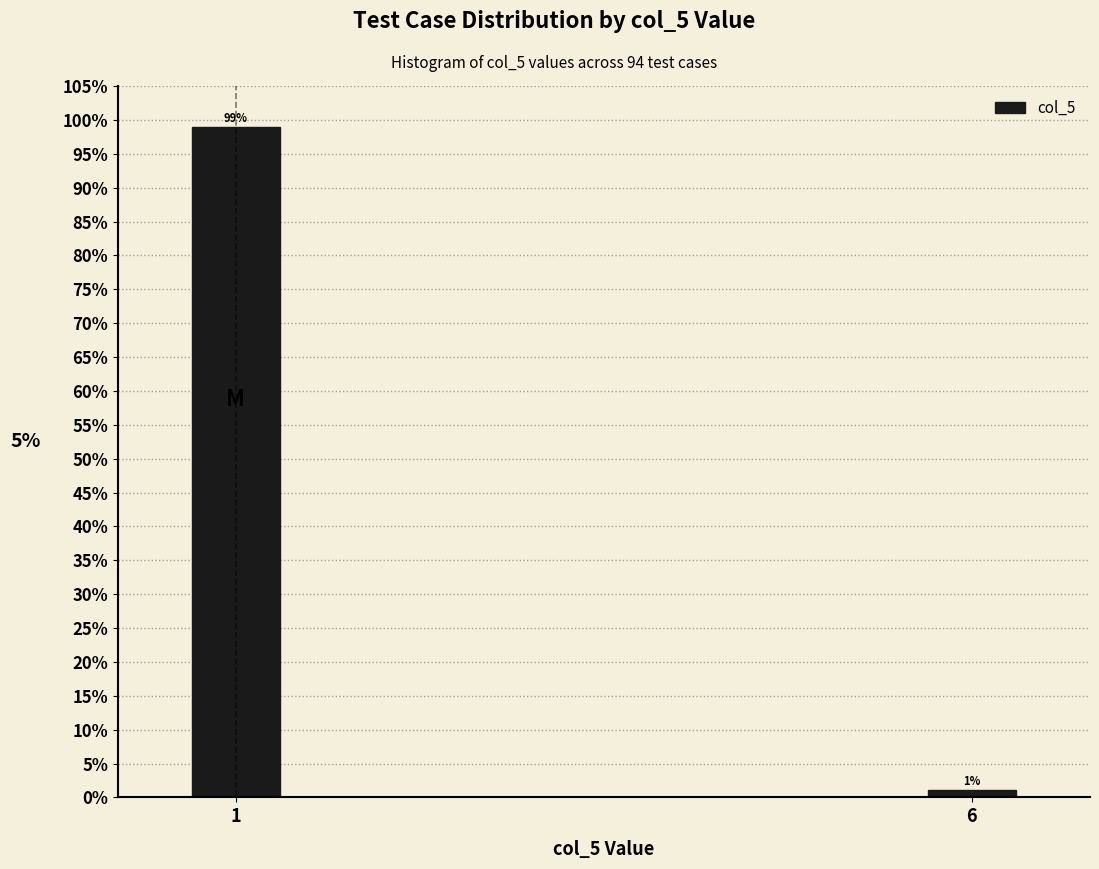

What is the value of the 1st bar from the left?

98.9